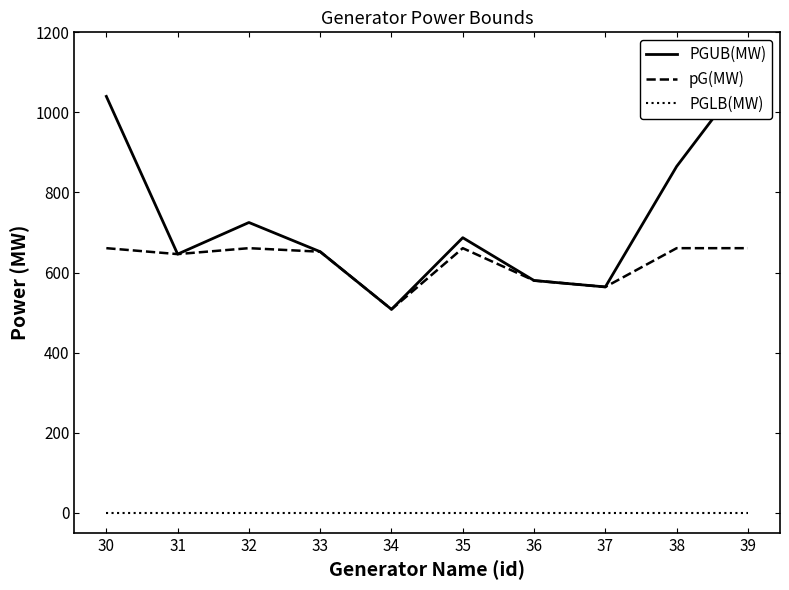

List the labels in order of pG(MW) value, largest first.

30, 32, 35, 38, 39, 33, 31, 36, 37, 34